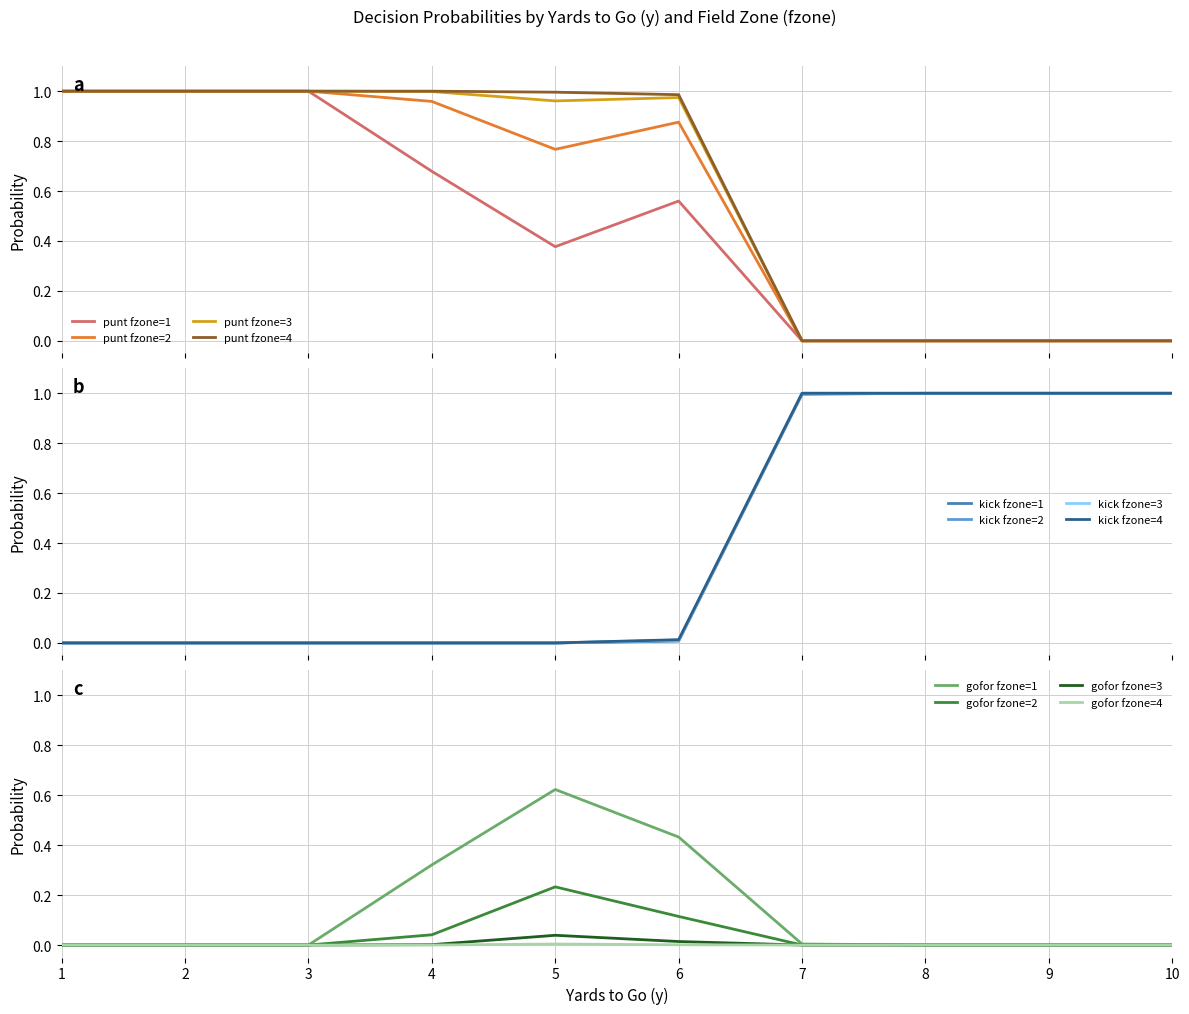

The value of punt at 23 is 0.5. True or false?

False